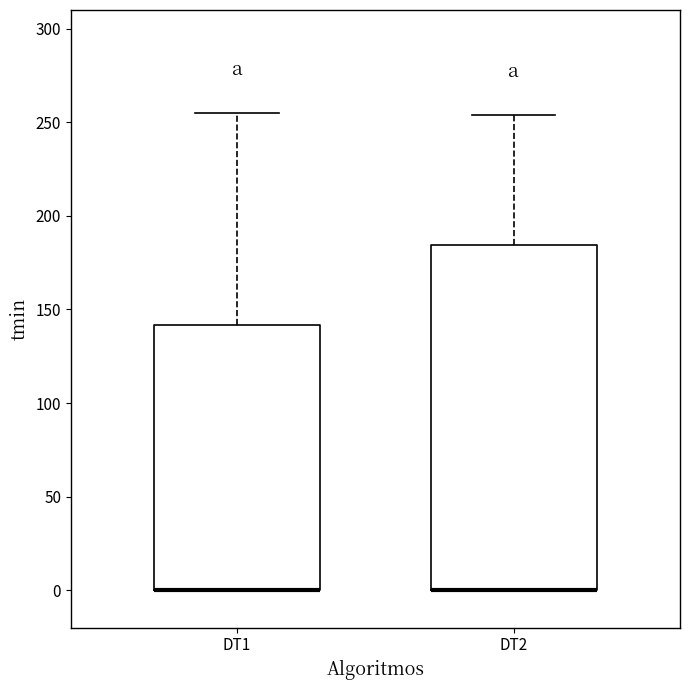

Reading left to right, transcribe this box plot: for each box, give where its median line is, the range the box spans, and where its two whiskers end, as read against the y-axis. The values are not printed on the chart, so give them approximately, as read against the axis.

DT1: median 0 (drawn on the box's lower edge), box 0 to 140, whiskers 0 to 255
DT2: median 0 (drawn on the box's lower edge), box 0 to 185, whiskers 0 to 255